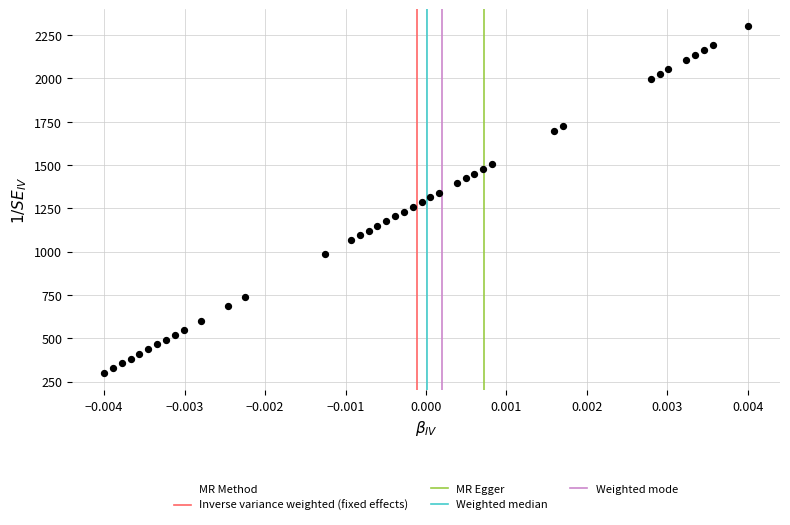

What is the range of Y values (max minus min)?

2000.0